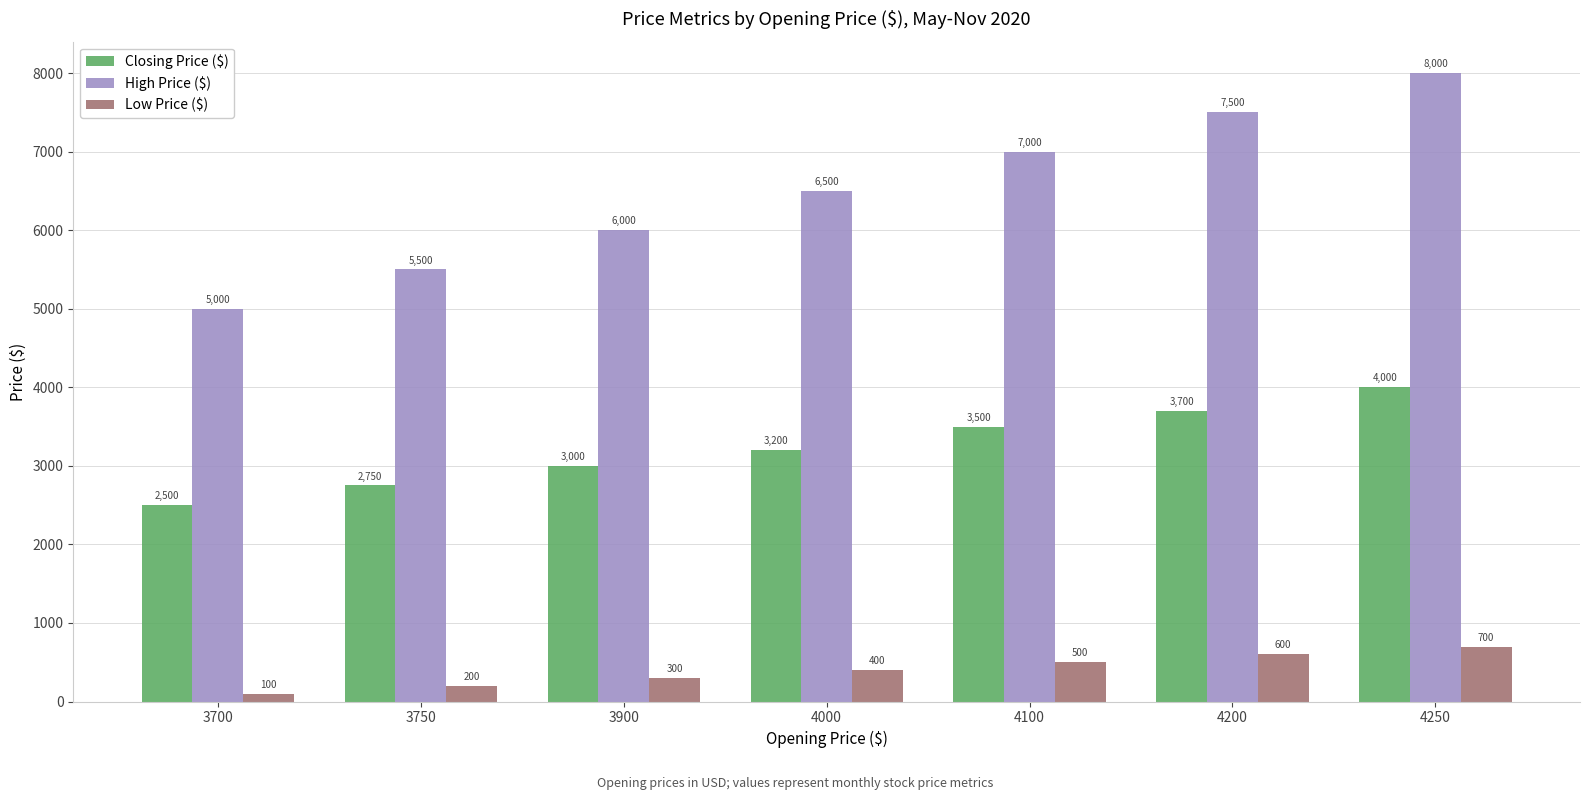

What is the sum of the High Price ($) values at 4100 and 3750?

12500